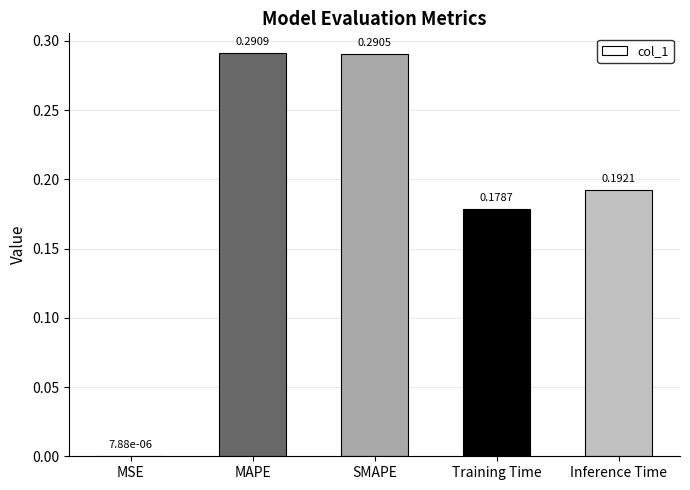

At which label is the value closest to 0?

MSE